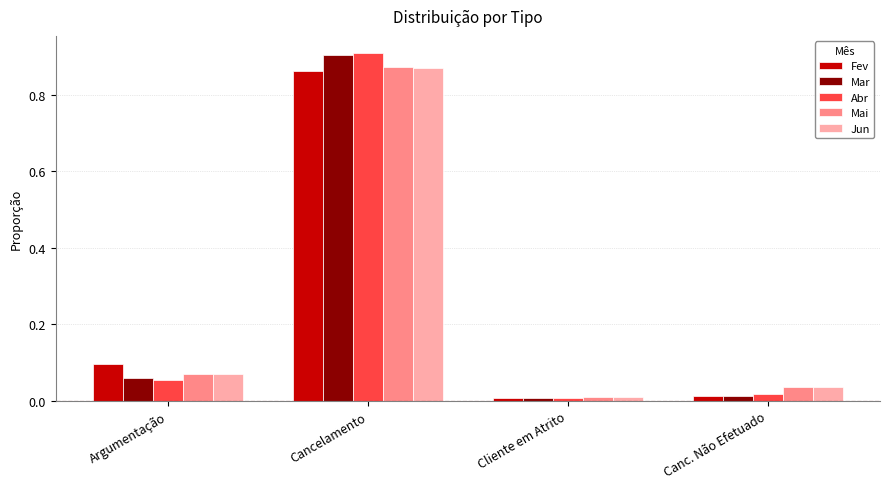

True or false: Jun has a value of 0.9 at Cancelamento.

True